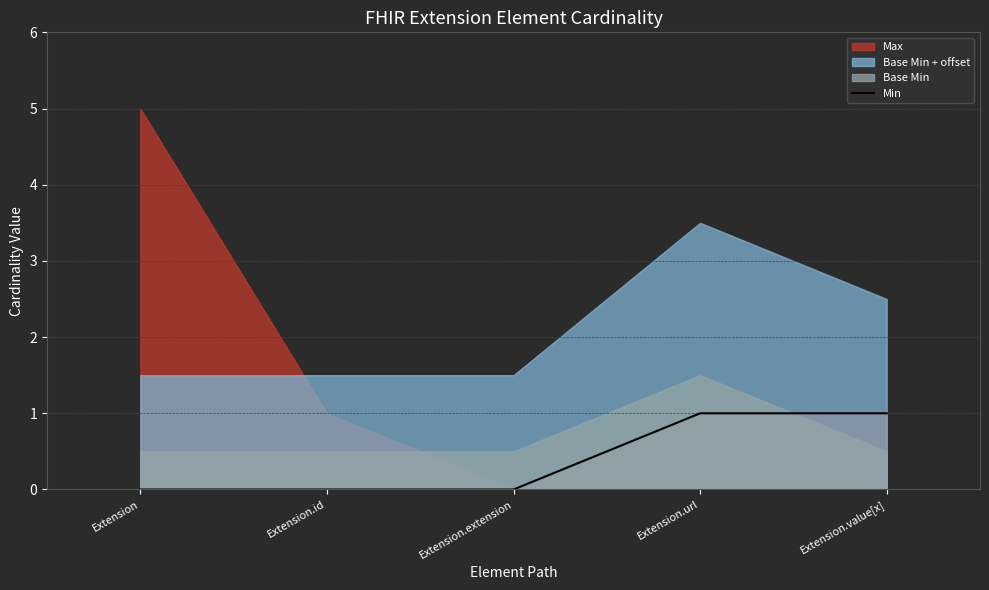

How many values exceed 0?

2